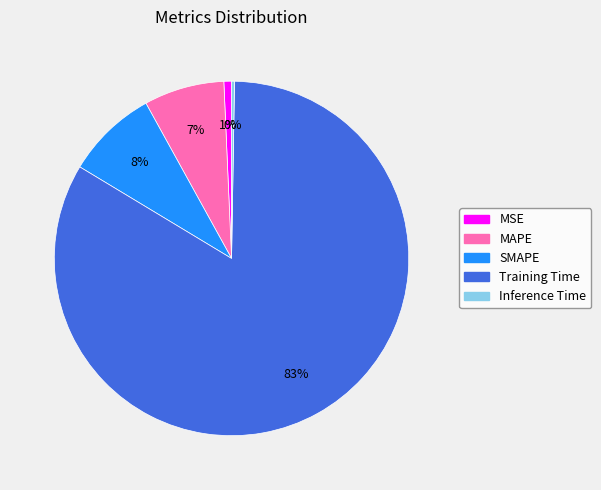

To the nearest percent, what portion does MSE represent?

1%